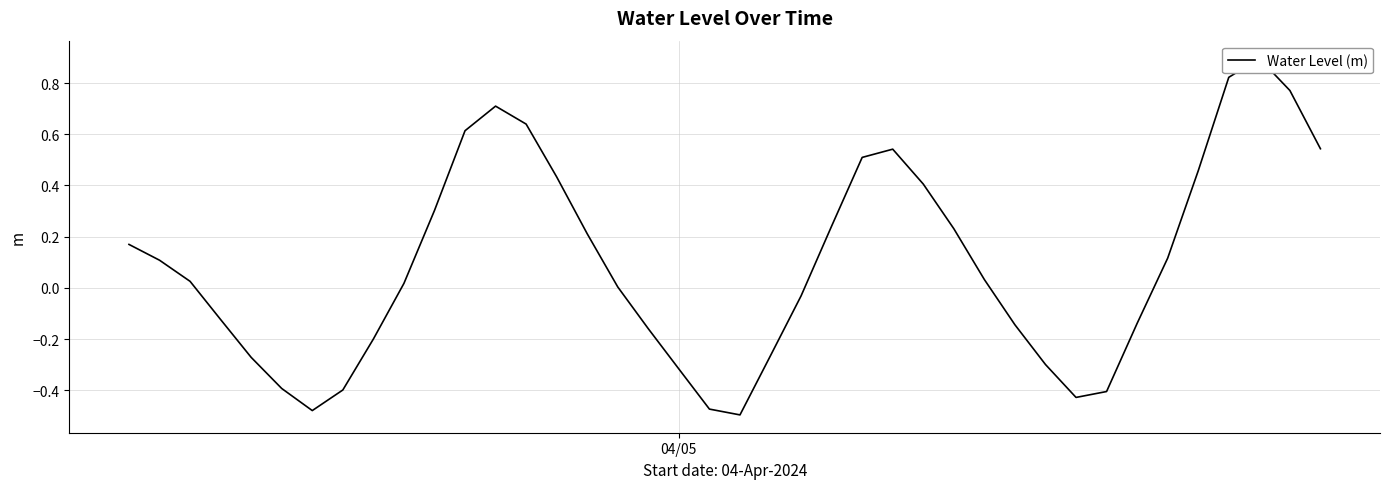

Reading right to left, extract all data points from this chart.

0.5	0.8	0.9	0.8	0.5	0.1	-0.1	-0.4	-0.4	-0.3	-0.1	0.0	0.2	0.4	0.5	0.5	0.2	-0.0	-0.3	-0.5	-0.5	-0.3	-0.2	0.0	0.2	0.4	0.6	0.7	0.6	0.3	0.0	-0.2	-0.4	-0.5	-0.4	-0.3	-0.1	0.0	0.1	0.2